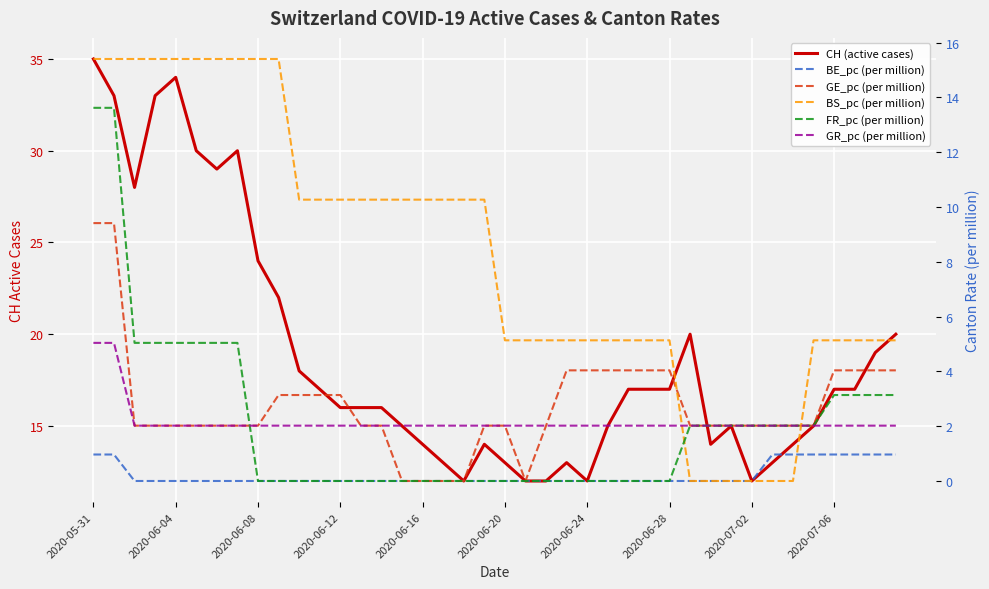

What is the difference between the maximum and minimum values in the GR_pc (per million) series?

3.0